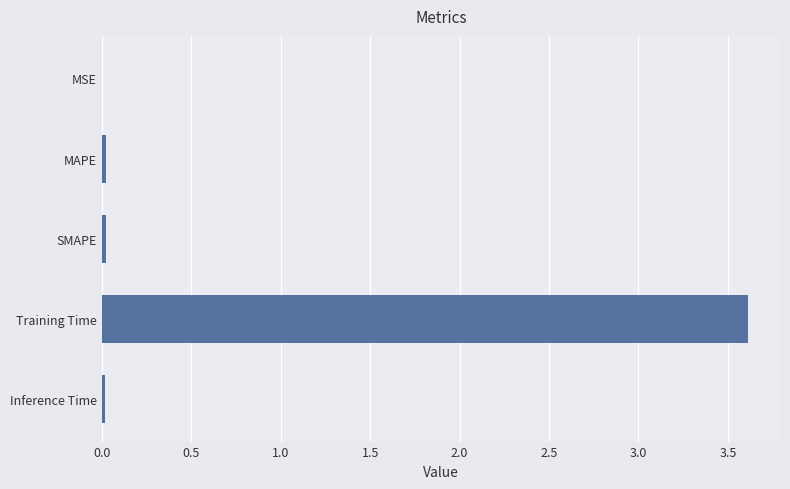

True or false: the data shows 3.6 at Training Time.

True